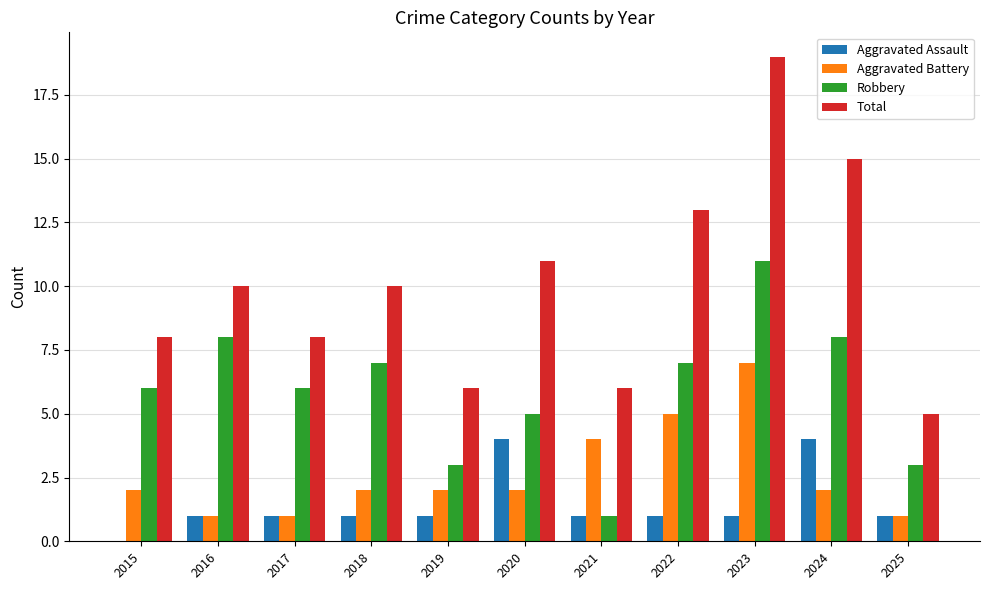

At which category is the sum across all series the highest?

2023